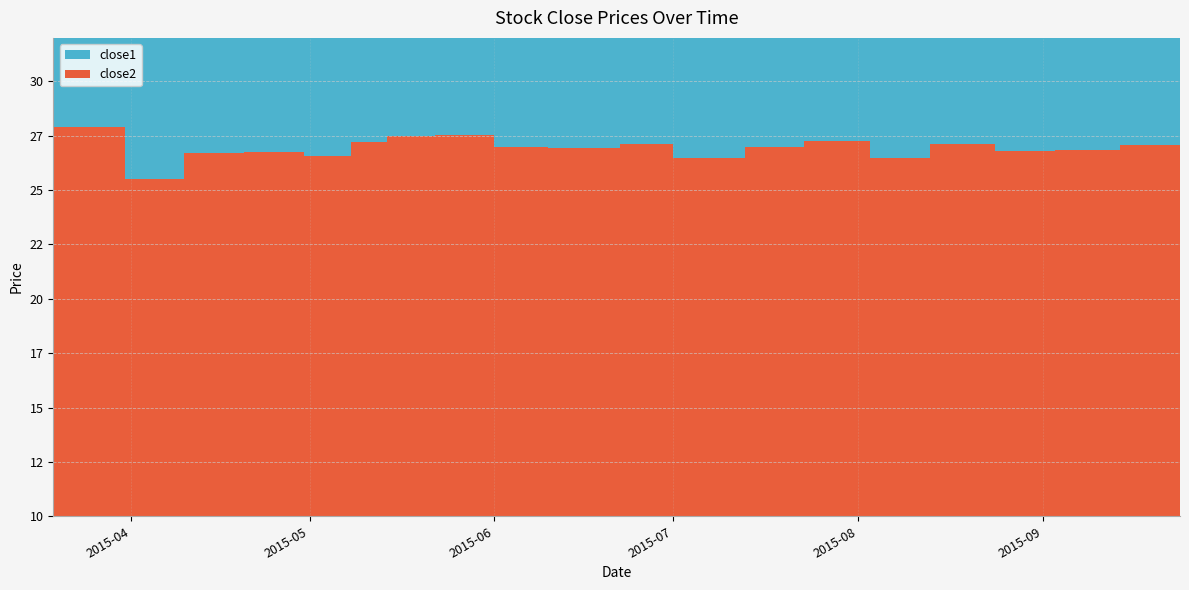

True or false: close1 and close2 intersect in this chart.

False